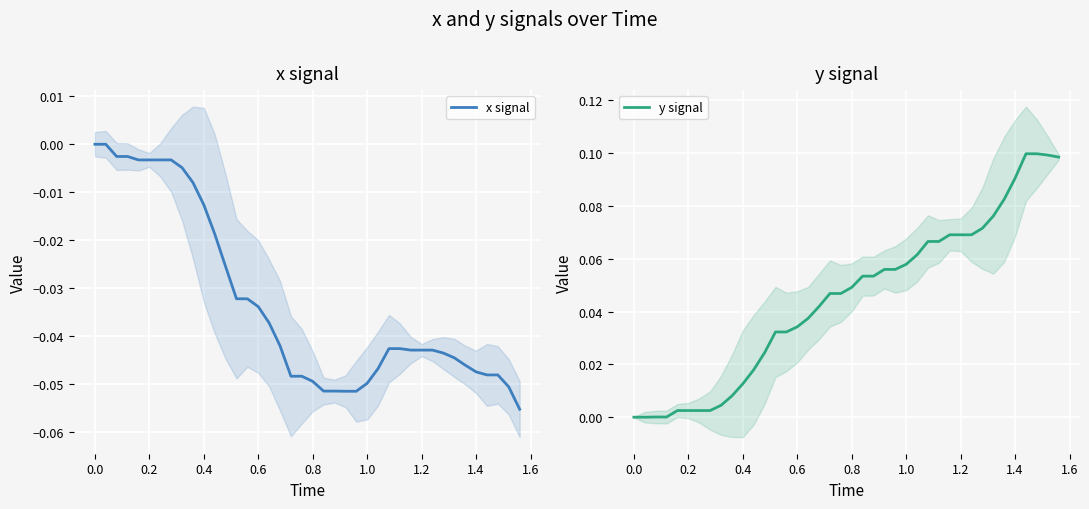

Rank the series by their average value, from highest to lowest.

y signal, x signal